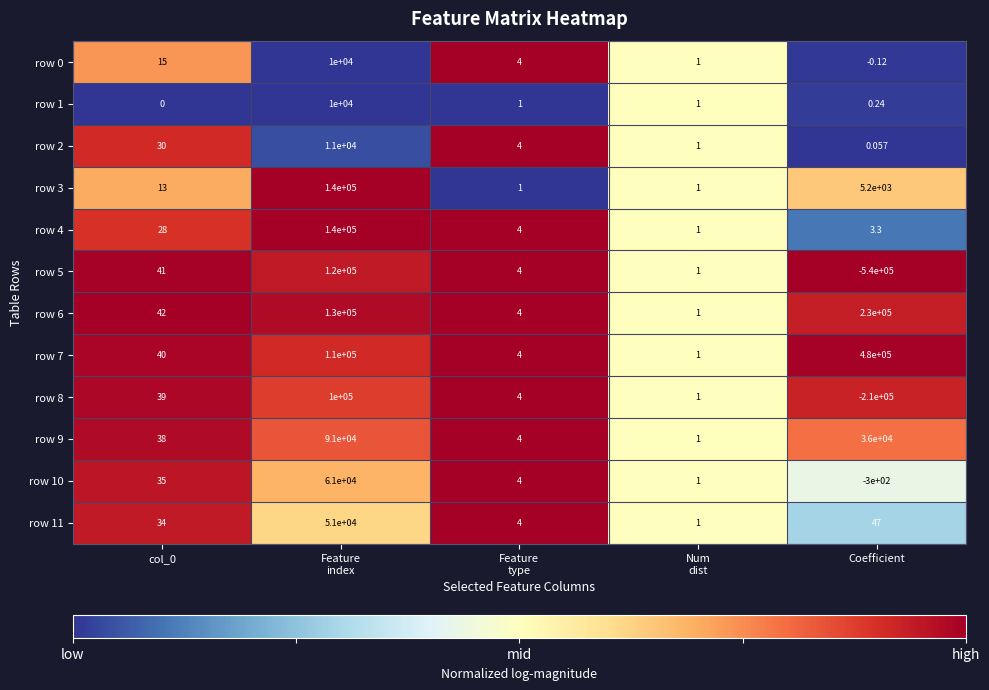

Between col_0 and Feature
type, which series saw the biggest shift?

row 6